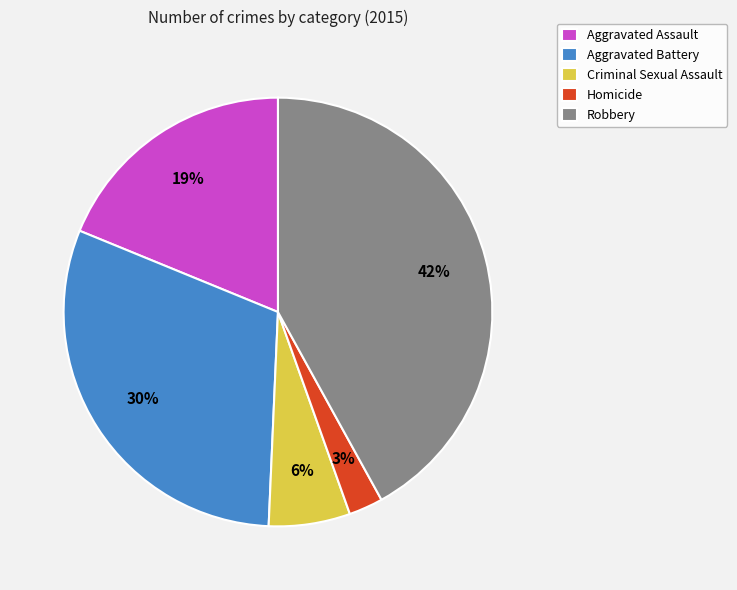

True or false: Robbery accounts for 42% of the total.

True